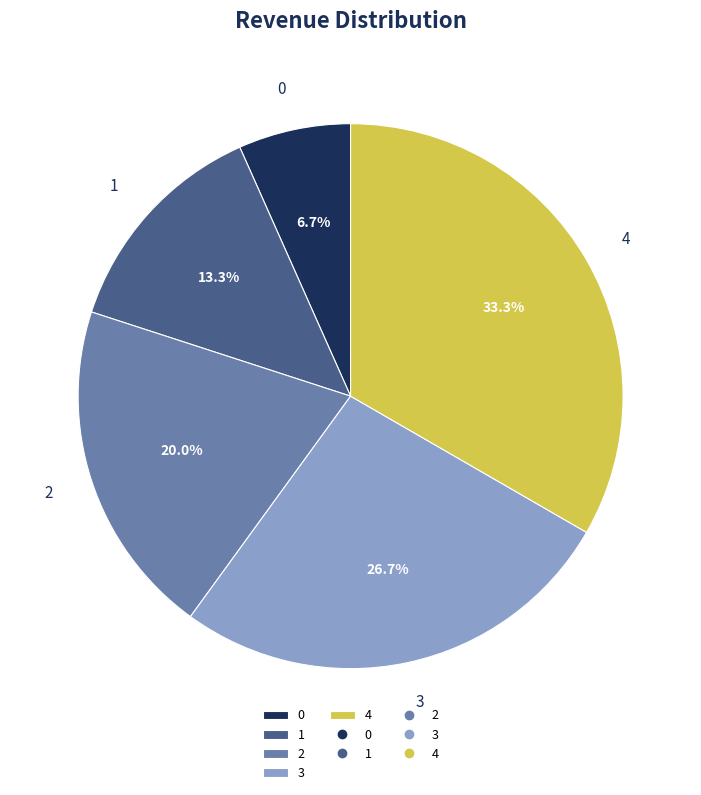

Is there a majority slice in this chart?

No